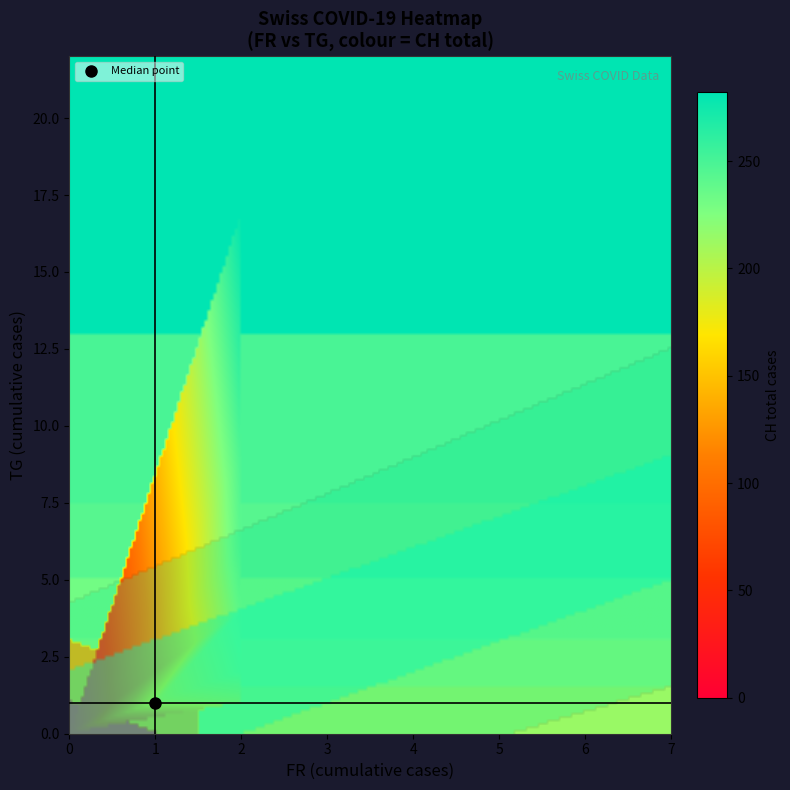

Reading left to right, what are all the values shown in this chart?

0: 0	0	2	4	7	7	8	9	10	12	12	12	12	13	13	13	13	13	14	14	14	14	14	14	15	15	16	17	17	17	17	19	20	20	20	20	20	20	20	20
1: 0	0	0	0	0	0	0	0	0	0	0	0	0	0	0	0	0	1	1	1	1	1	1	1	1	1	1	1	1	2	4	6	9	9	9	9	9	9	17	17
2: 0	1	38	51	66	70	74	76	84	91	100	111	113	117	119	131	135	138	160	182	182	183	192	193	204	214	217	220	221	223	231	243	249	250	255	256	259	267	282	288